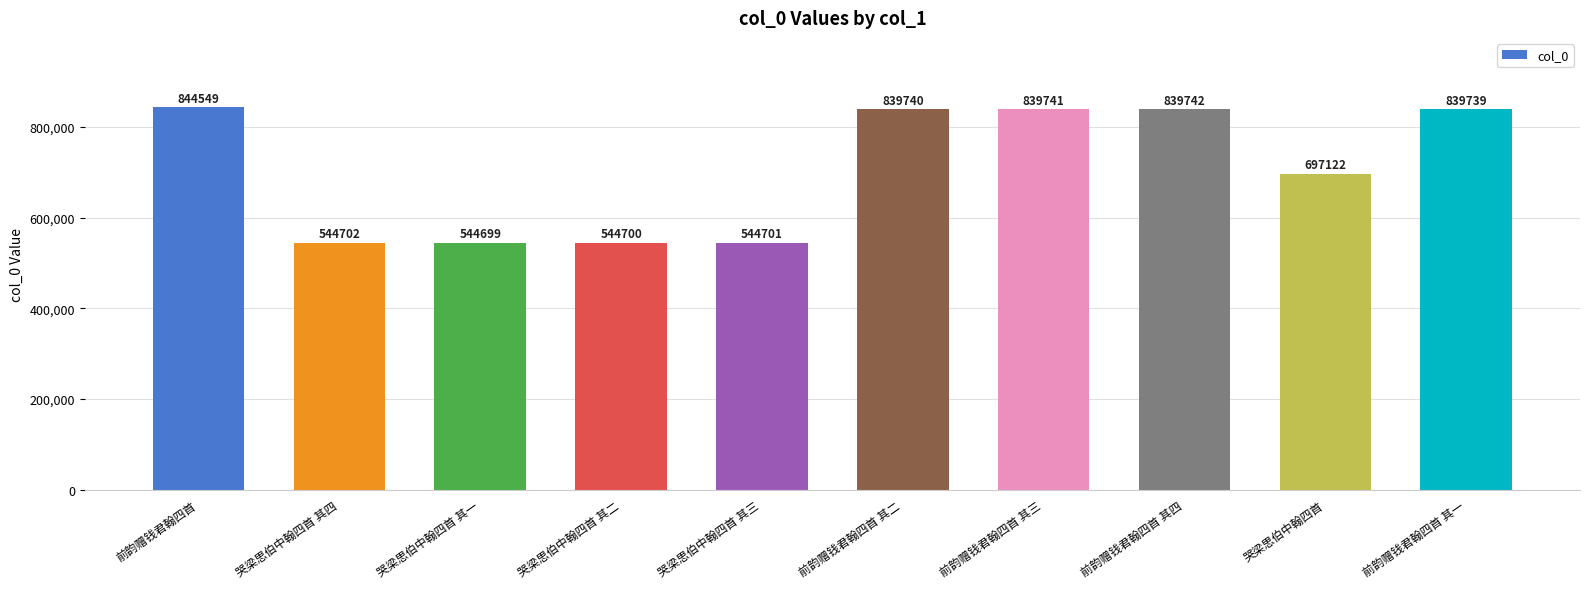

What is the change in value from 哭梁思伯中翰四首 其四 to 前韵赠钱君翰四首 其一?

+295037